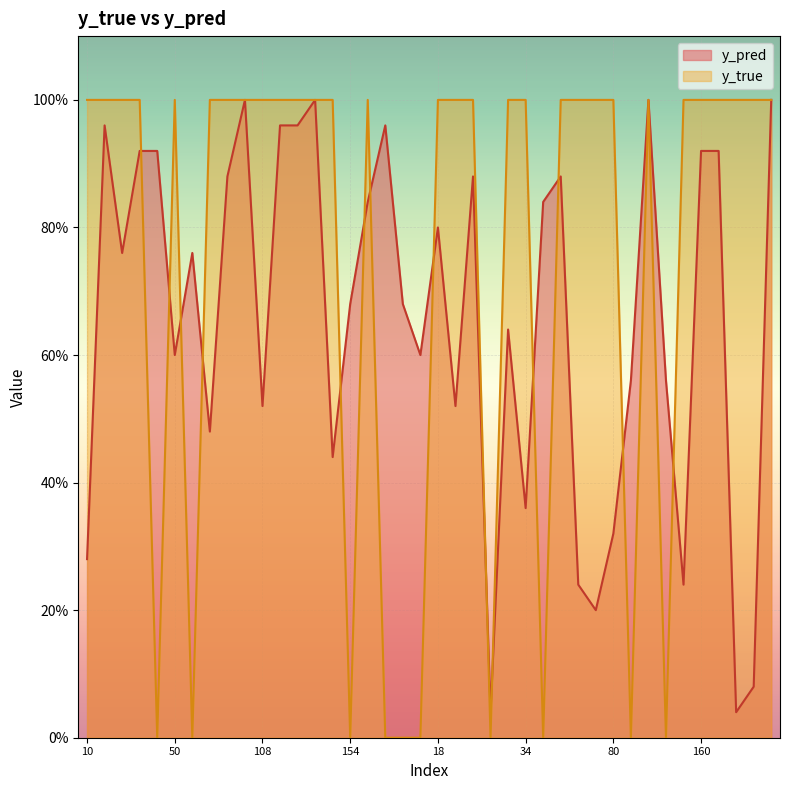

Which series ends up on top after the final intersection of y_true and y_pred?

y_true